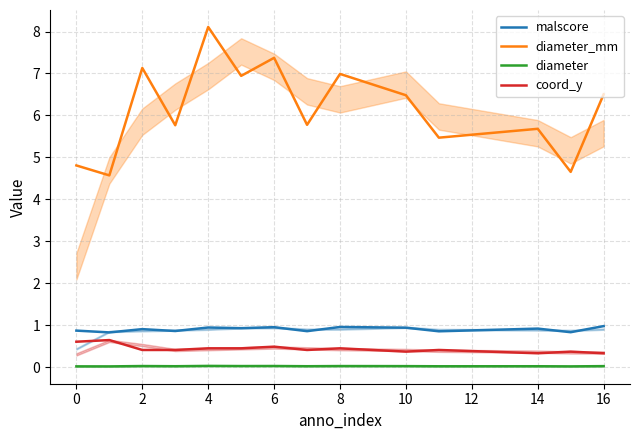

Which series has the largest total across all categories?

diameter_mm